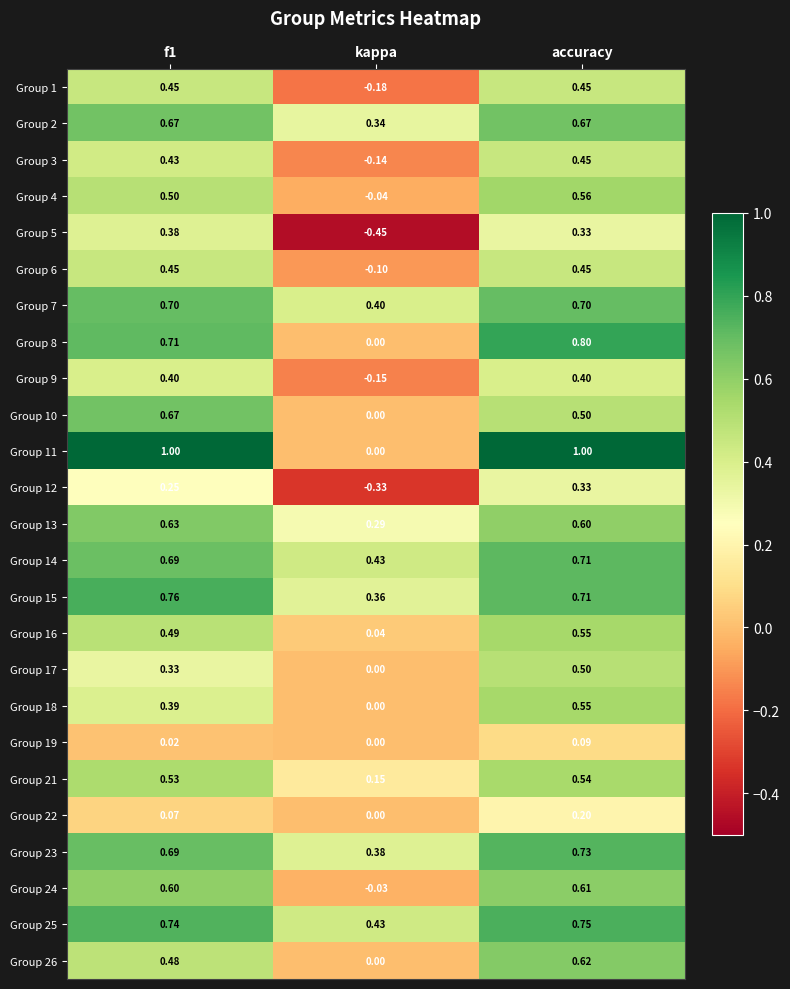

Which label corresponds to the smallest value in the chart?

kappa